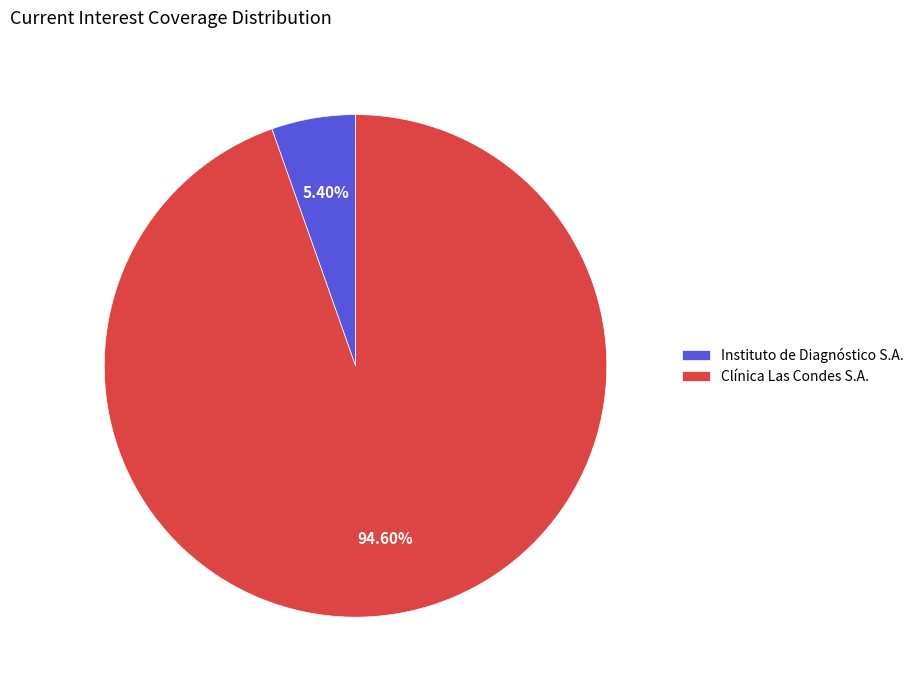

Is there any slice that represents more than half of the pie?

Yes